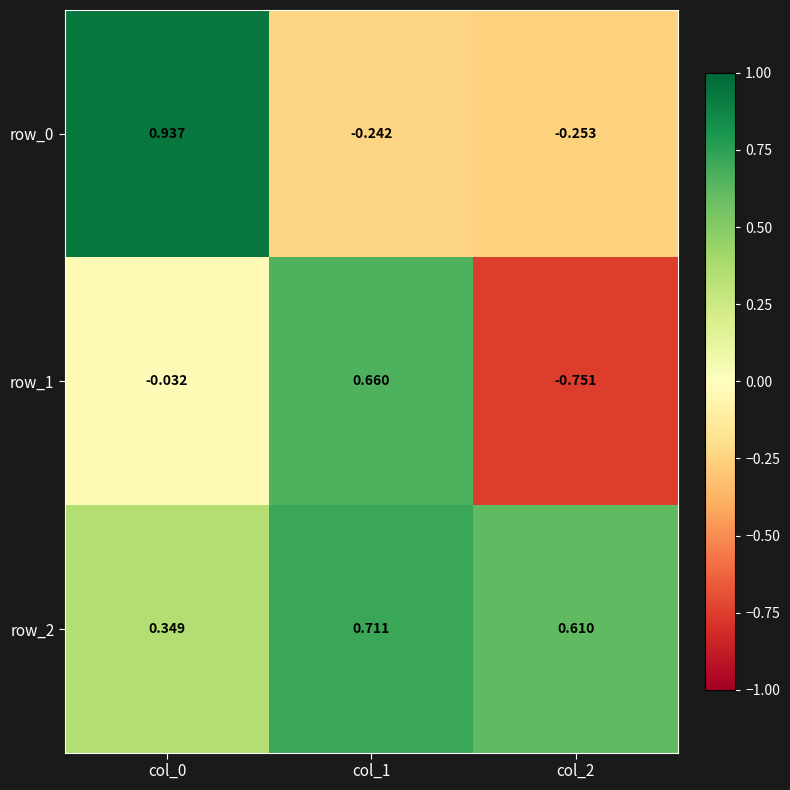

How many positive values does the row_0 series have?

1